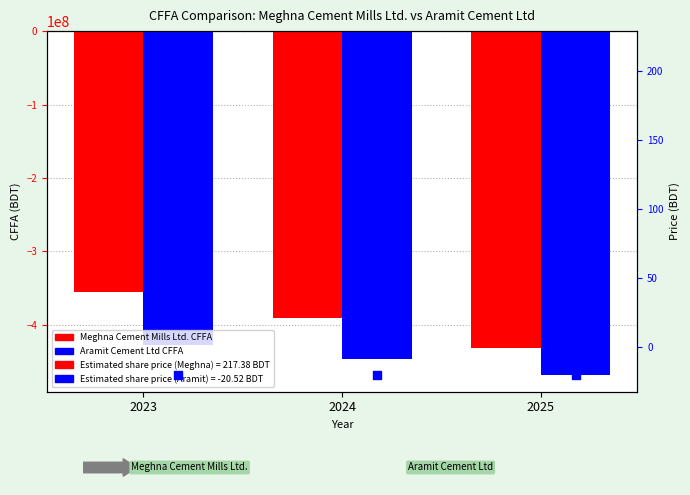

At which category is the sum across all series the highest?

2023